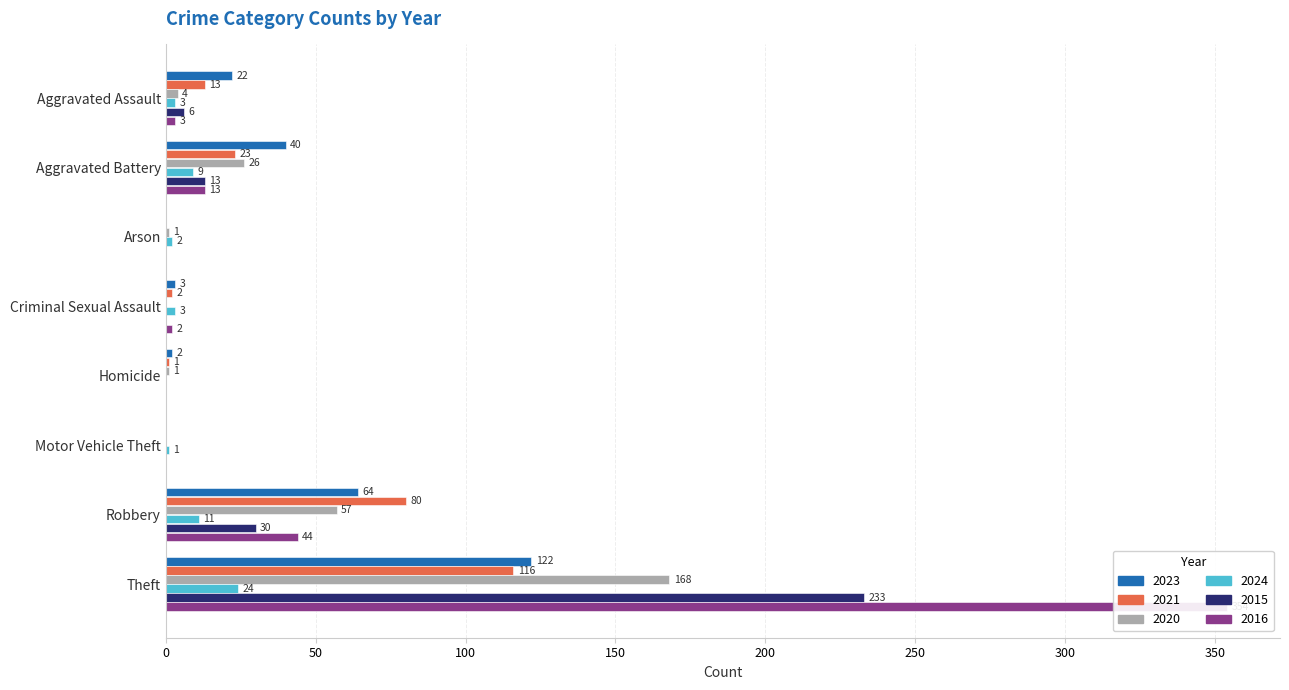

Are the bars grouped side by side (vs. stacked)?

Yes